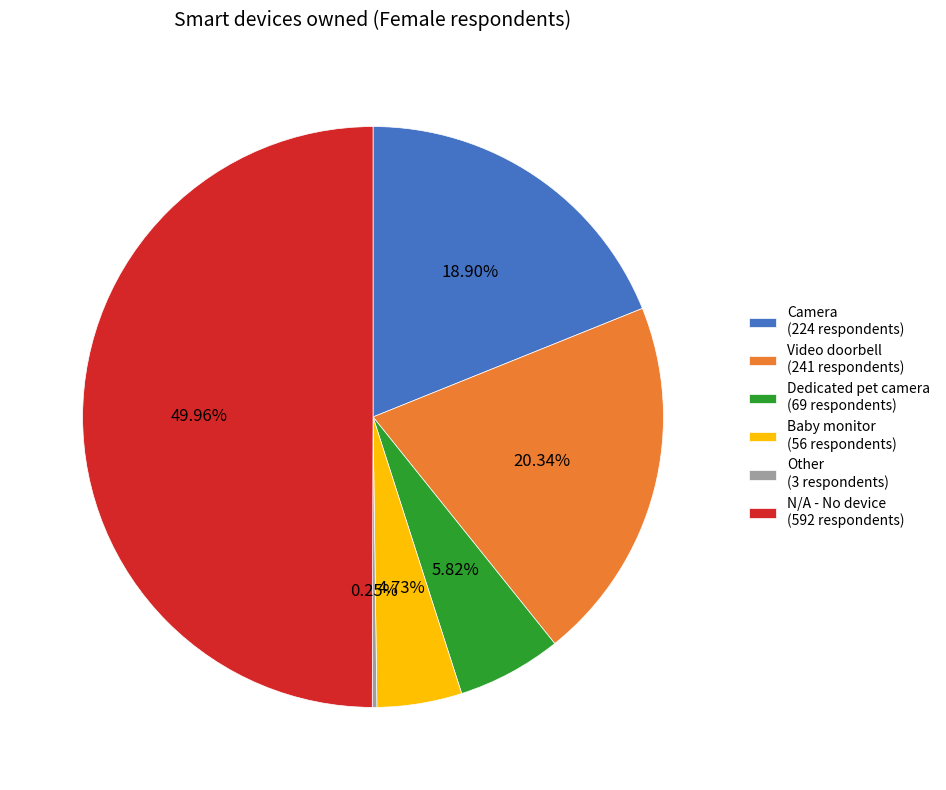

Approximately how many times larger is the value at N/A - No device (592 respondents) compared to Camera (224 respondents)?

2.6